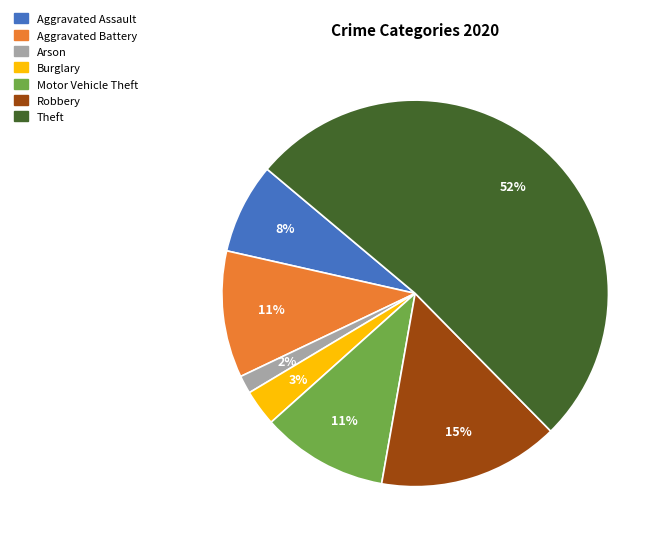

What is the smallest slice in the pie chart?

Arson